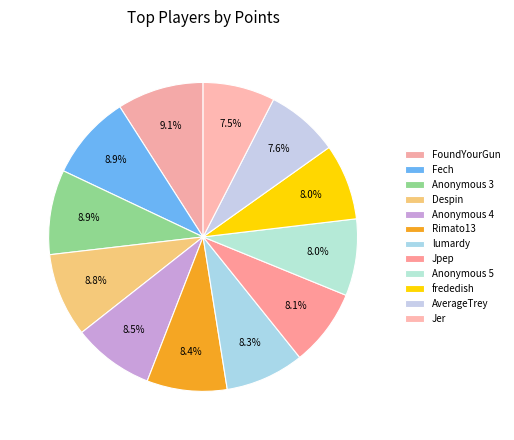

How many slices are in this pie chart?

12